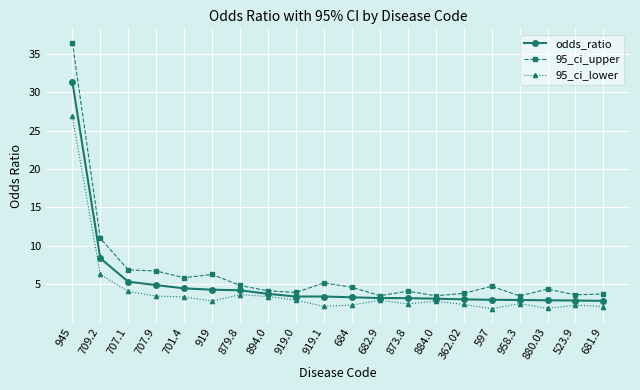

At which label is odds_ratio closest to 17?

709.2